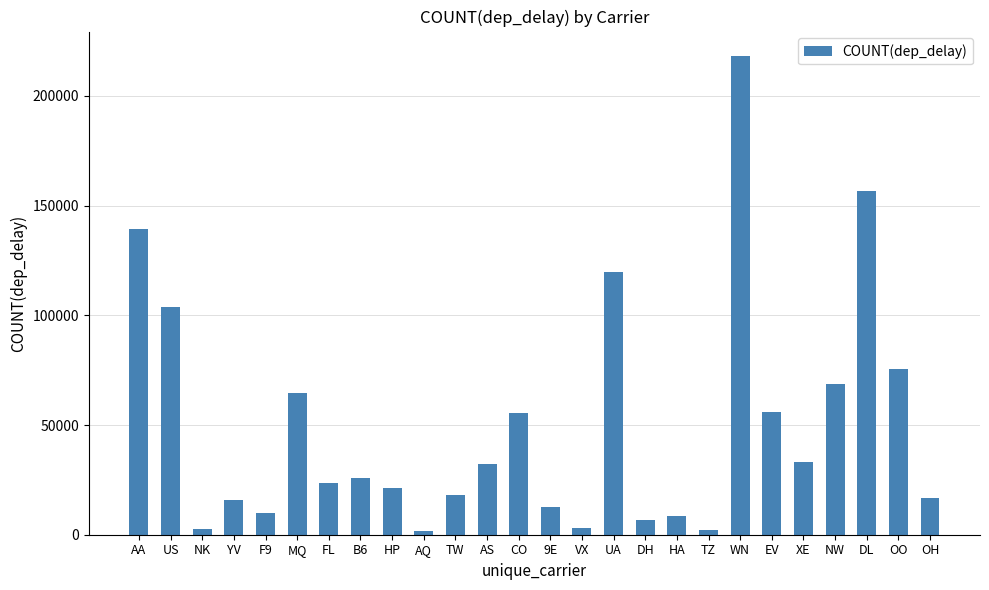

At which label is the value closest to 109962?

US